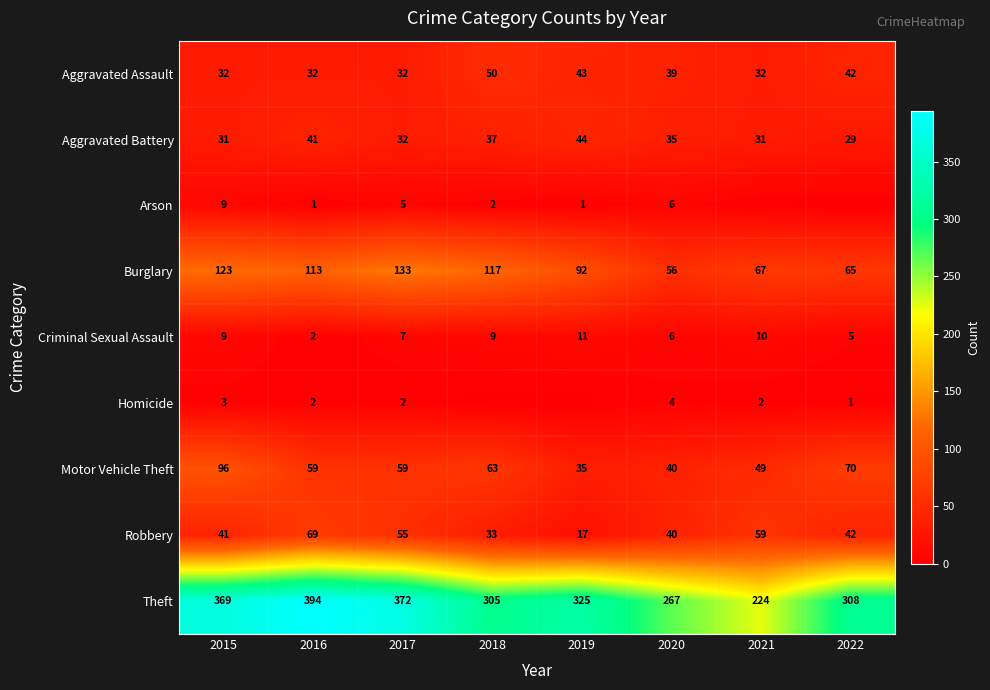

What is the difference between the maximum and second lowest values in the Theft series?

127